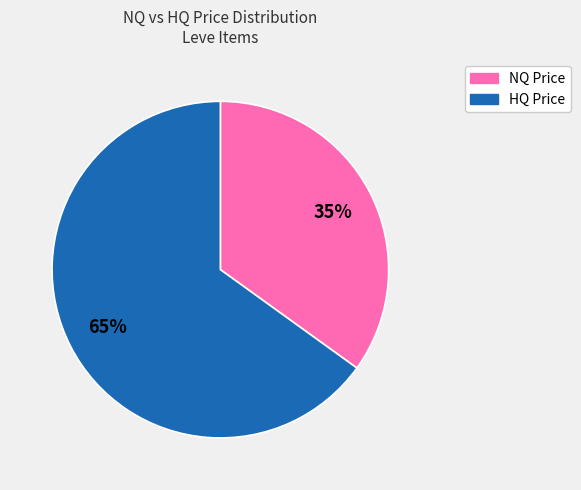

Which slice is the largest?

HQ Price